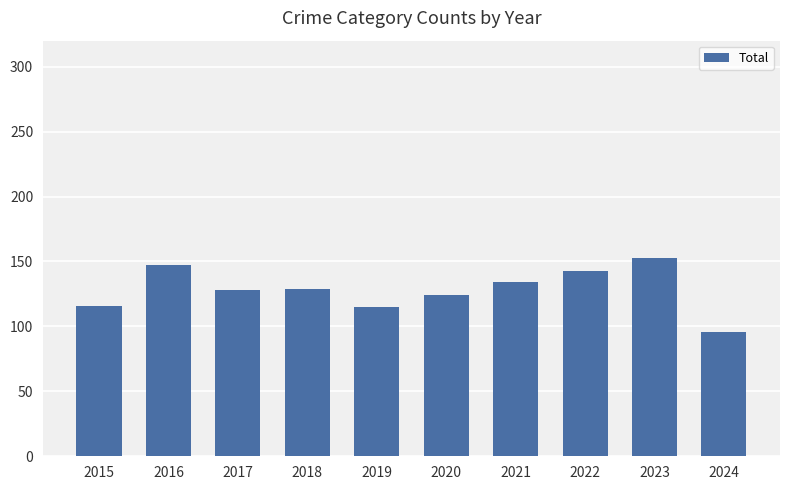

What is the maximum value shown in the chart?

153